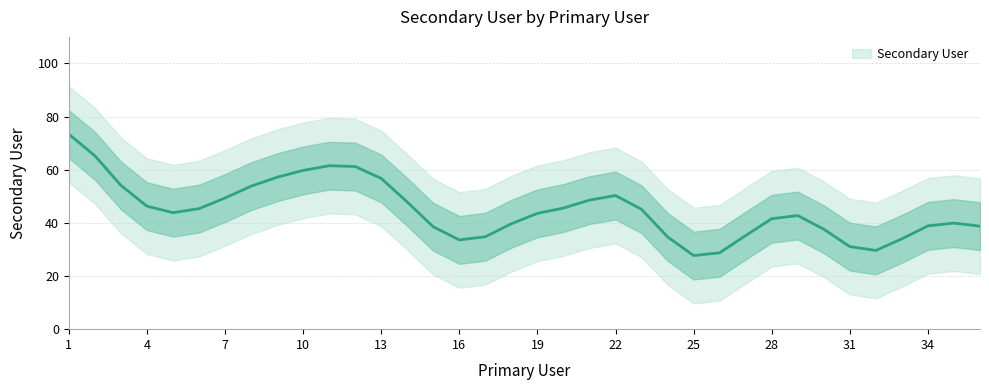

True or false: the data has more than 0 interior local peaks.

True